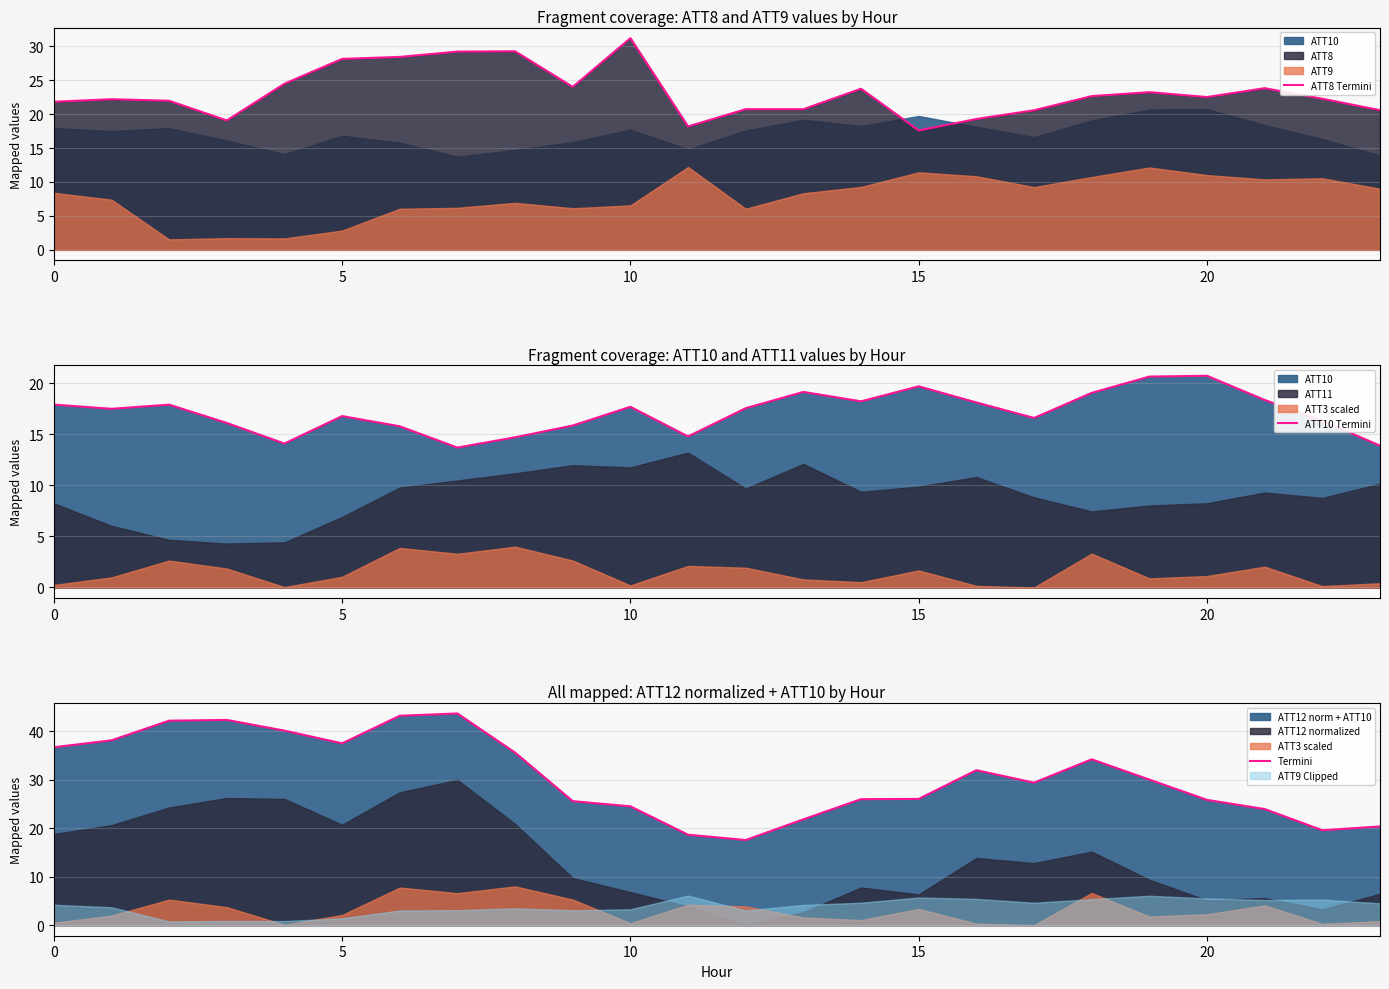

Which series has the widest spread of values?

Termini